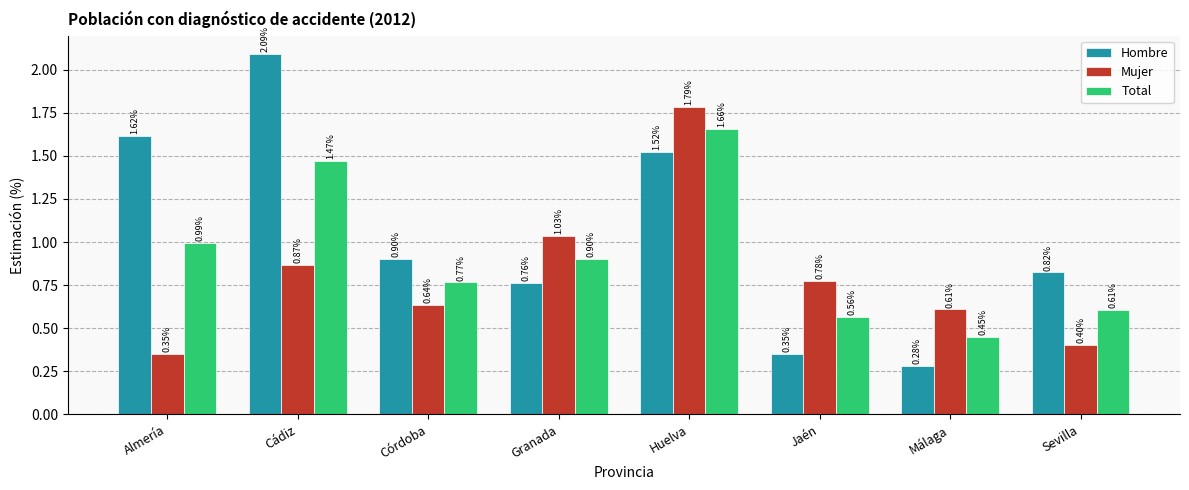

What is the spread (max minus min) of values at Almería?

1.3